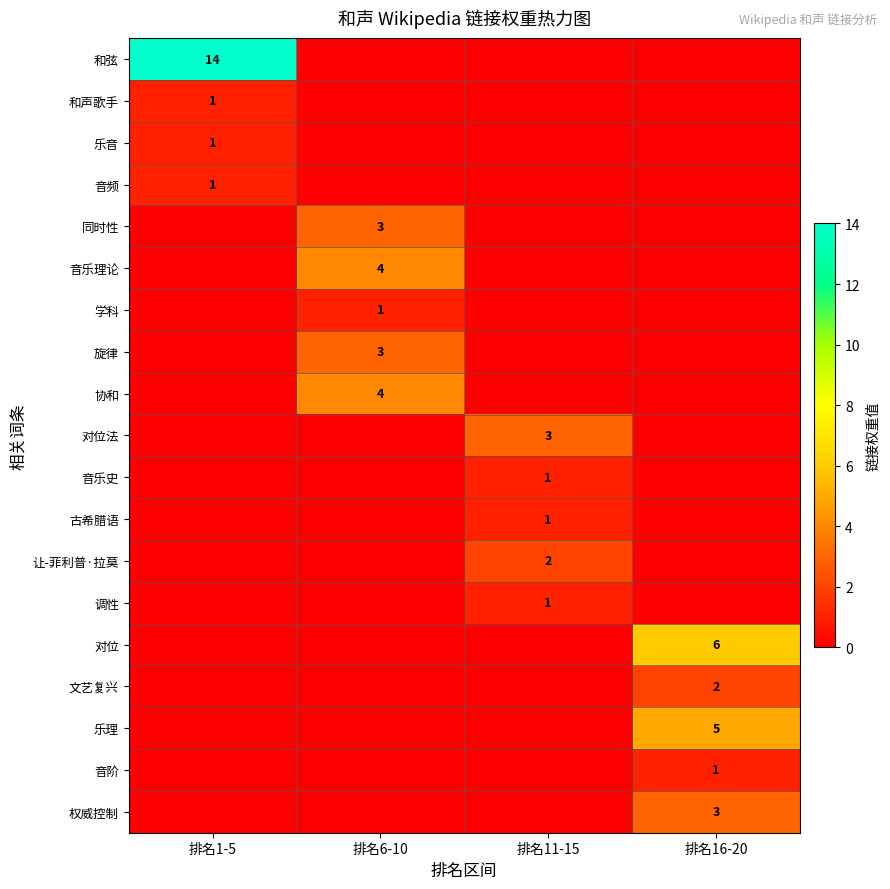

The row_2 series shows 0 at 排名6-10. True or false?

True